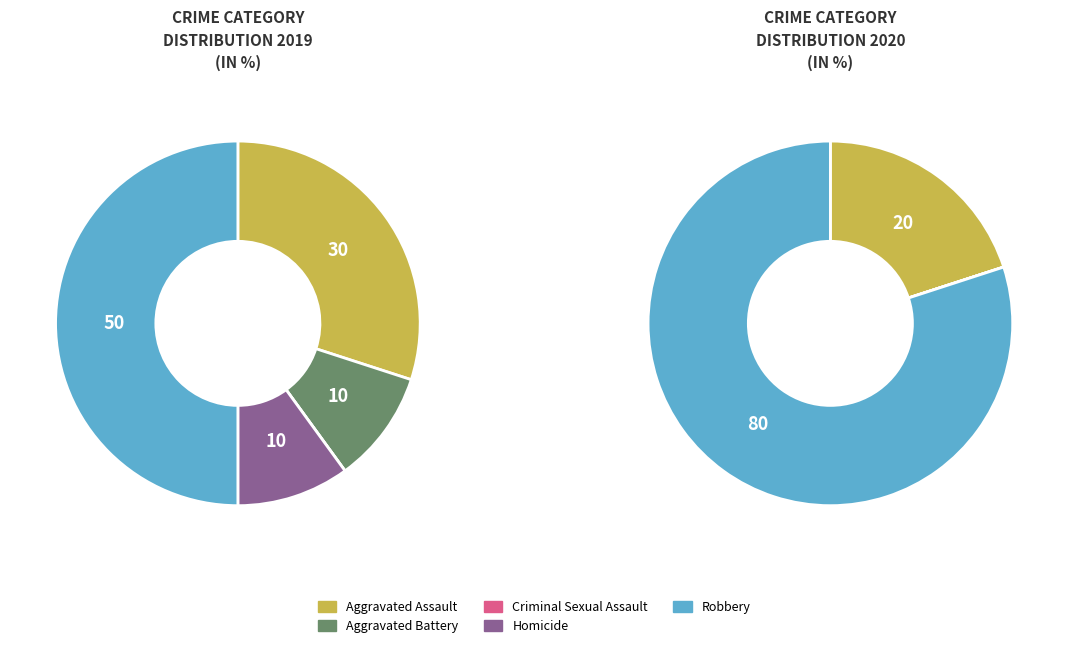

The Criminal Sexual Assault slice represents 0% of the pie. True or false?

True